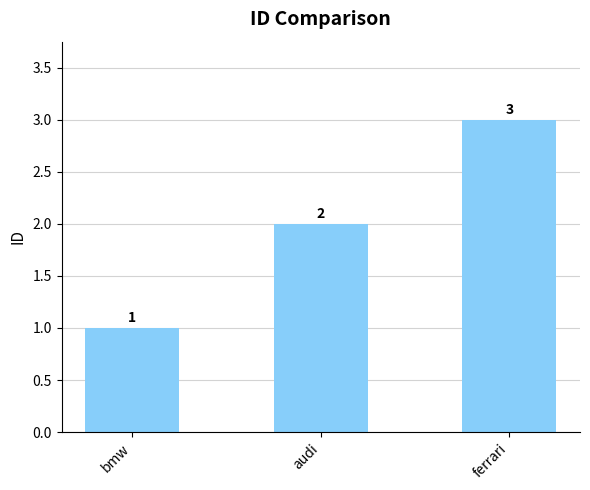

How many values are below 2?

1